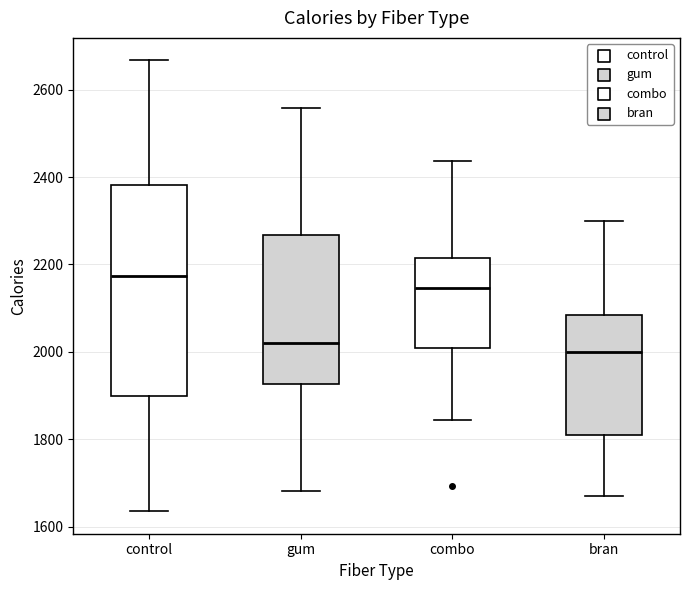

Reading left to right, read every box against the y-axis: the position of its median line, the range the box covers, and the ends of its whiskers. The values are not printed on the chart, so give them approximately, as read against the axis.

control: median 2180, box 1900 to 2380, whiskers 1640 to 2660
gum: median 2020, box 1920 to 2260, whiskers 1680 to 2560
combo: median 2140, box 2000 to 2220, whiskers 1840 to 2440
bran: median 2000, box 1820 to 2080, whiskers 1660 to 2300